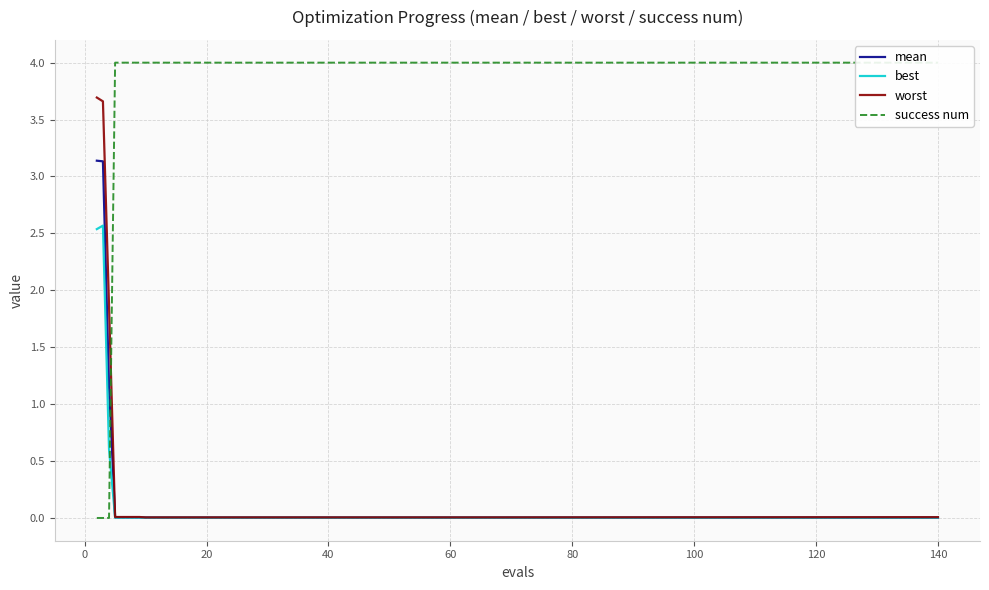

Which series has the largest range (max minus min)?

success num